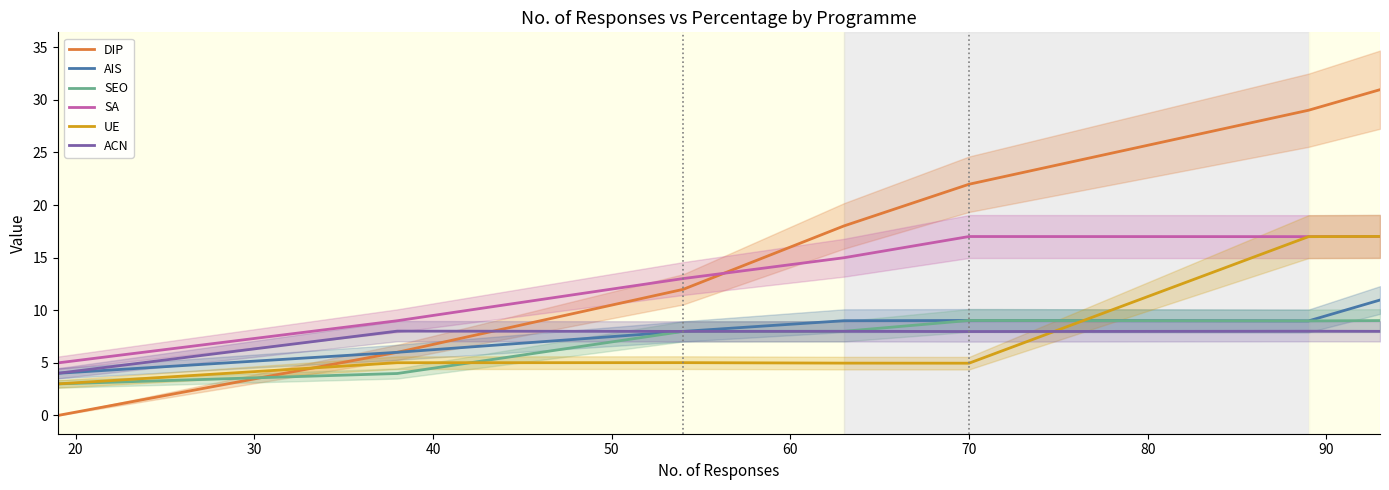

True or false: AIS and SA intersect in this chart.

False